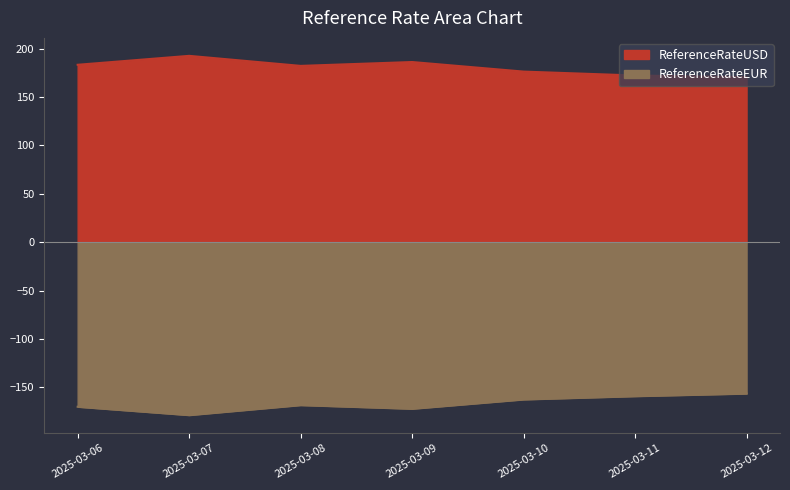

At which label is ReferenceRateEUR closest to -167?

2025-03-08